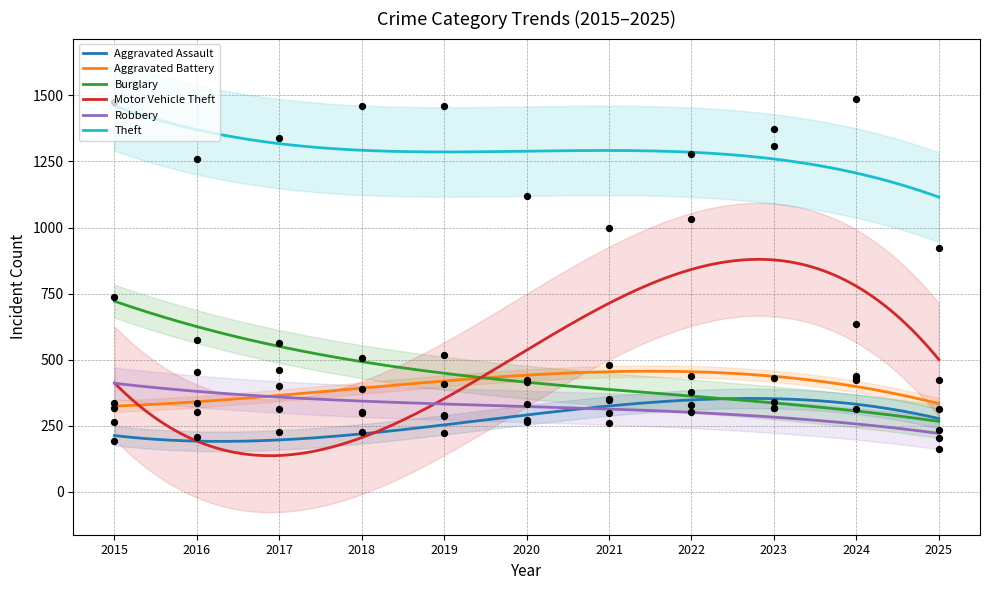

What are all the series names shown in the legend?

Aggravated Assault, Aggravated Battery, Burglary, Motor Vehicle Theft, Robbery, Theft